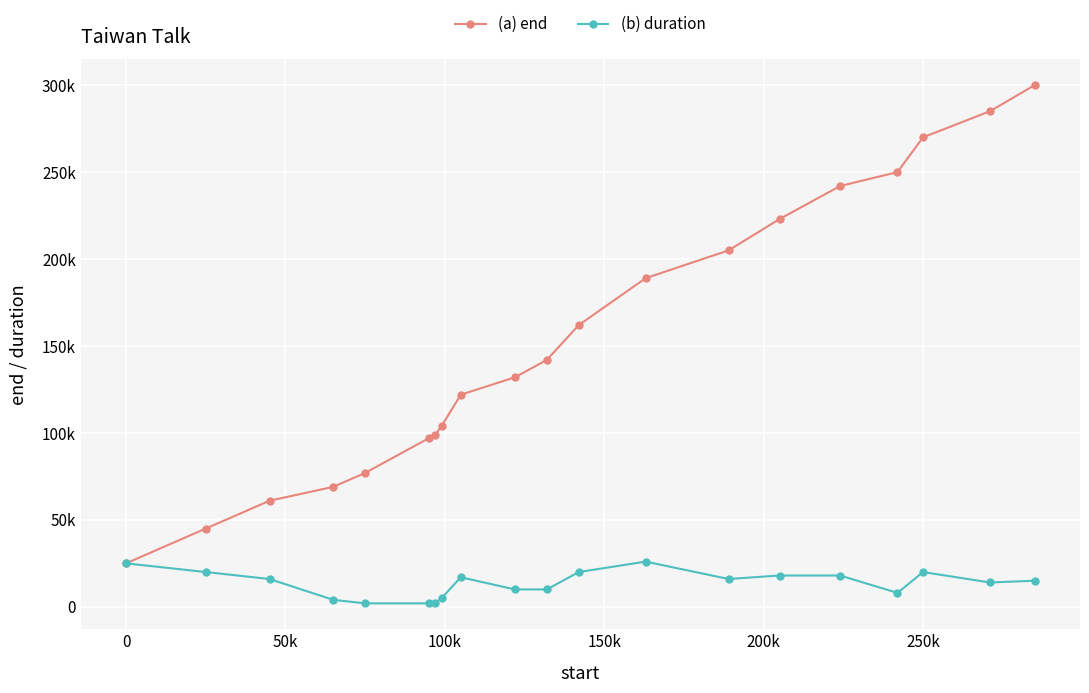

Does the chart have visible grid lines?

Yes